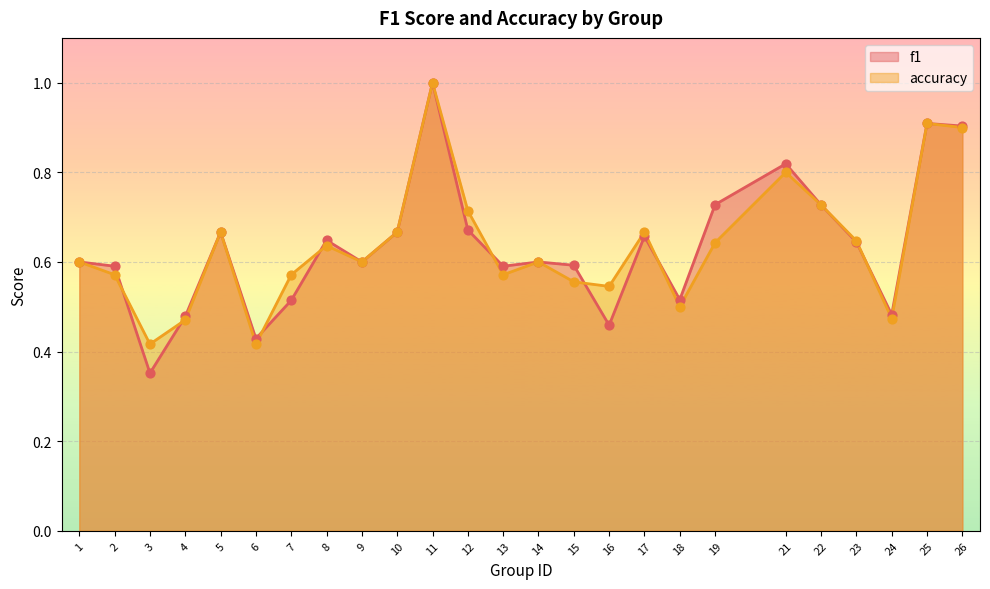

What are all the series names shown in the legend?

f1, accuracy